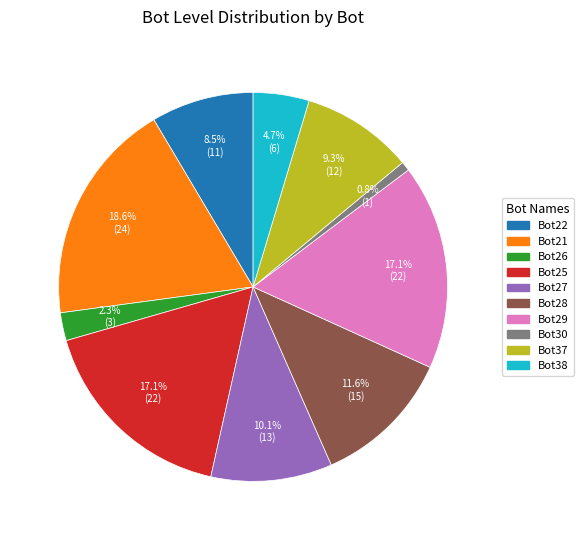

Is Bot25 the majority of the pie?

No